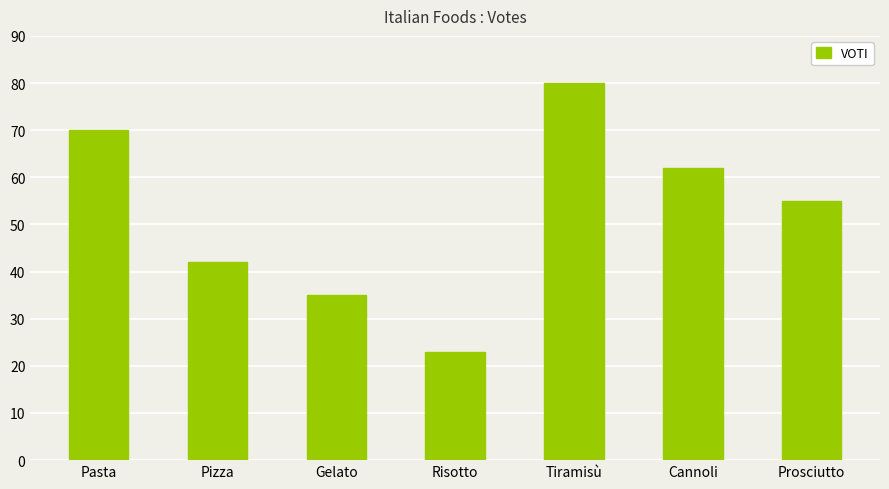

The value at Risotto is 15. True or false?

False